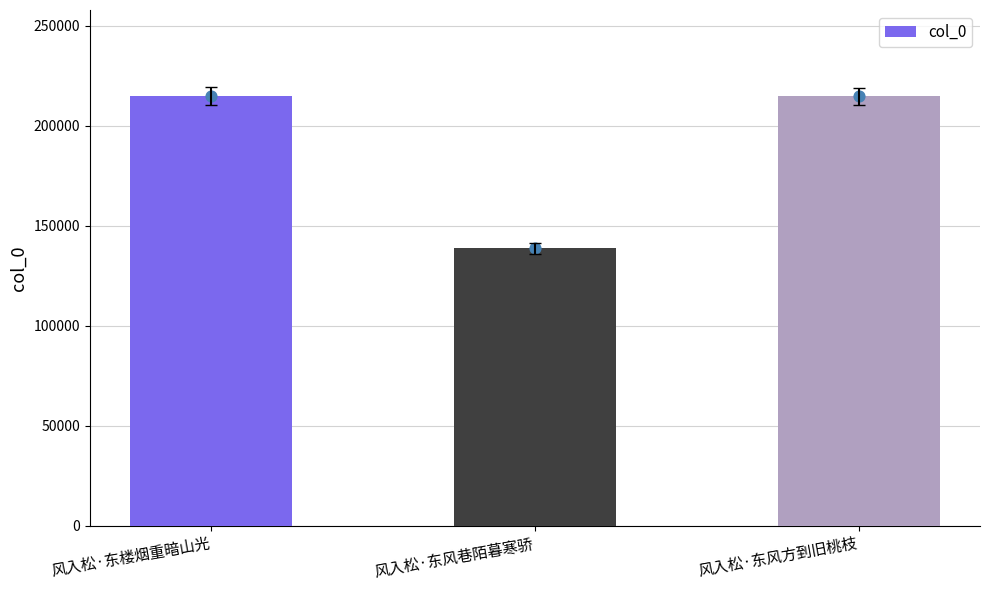

What is the change in value from 风入松·东楼烟重暗山光 to 风入松·东风巷陌暮寒骄?

-76225